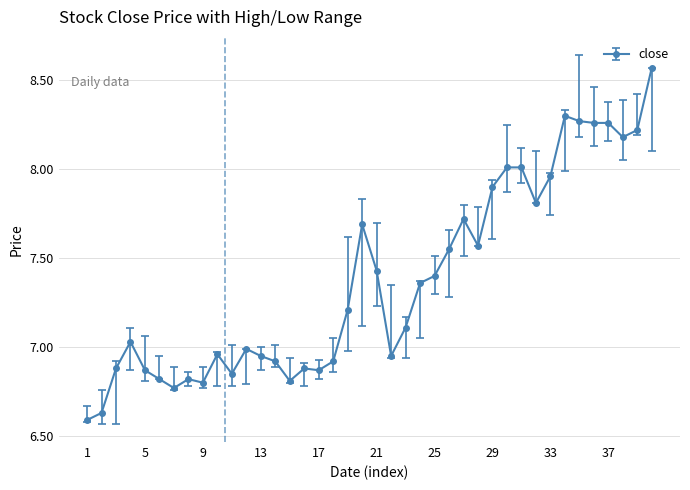

How many values are below 7?

18